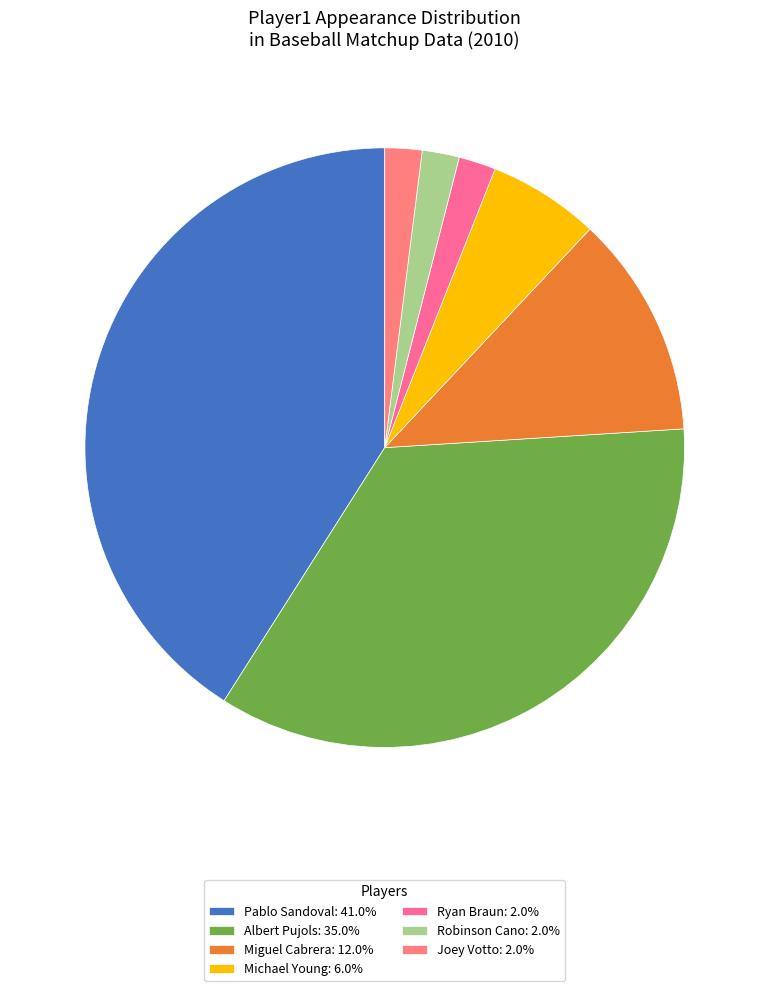

Combined, what portion of the pie is Ryan Braun and Michael Young?

8.0%